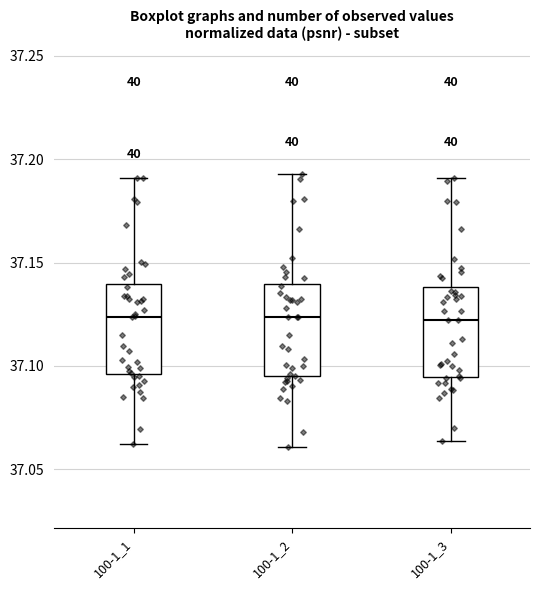

Reading left to right, read every box against the y-axis: the position of its median line, the range the box covers, and the ends of its whiskers. The values are not printed on the chart, so give them approximately, as read against the axis.

100-1_1: median 37.125, box 37.095 to 37.140, whiskers 37.060 to 37.190
100-1_2: median 37.125, box 37.095 to 37.140, whiskers 37.060 to 37.195
100-1_3: median 37.120, box 37.095 to 37.140, whiskers 37.065 to 37.190